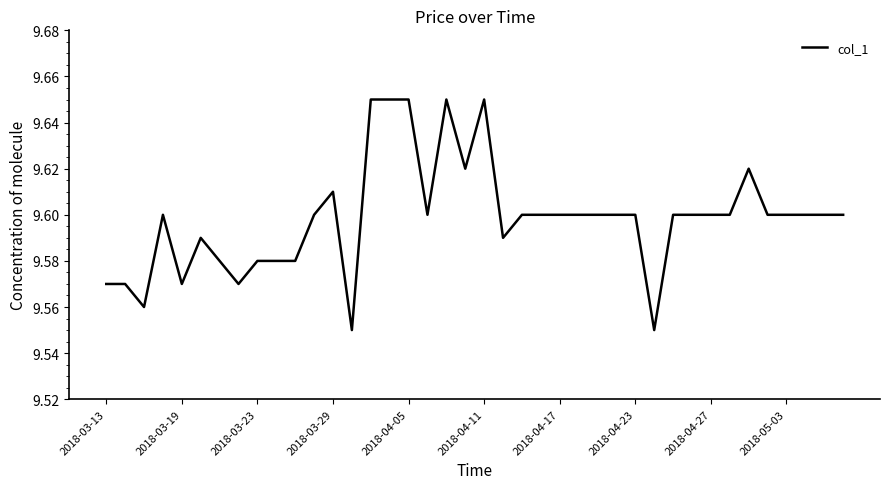

Does the chart display data point markers on the line(s)?

No